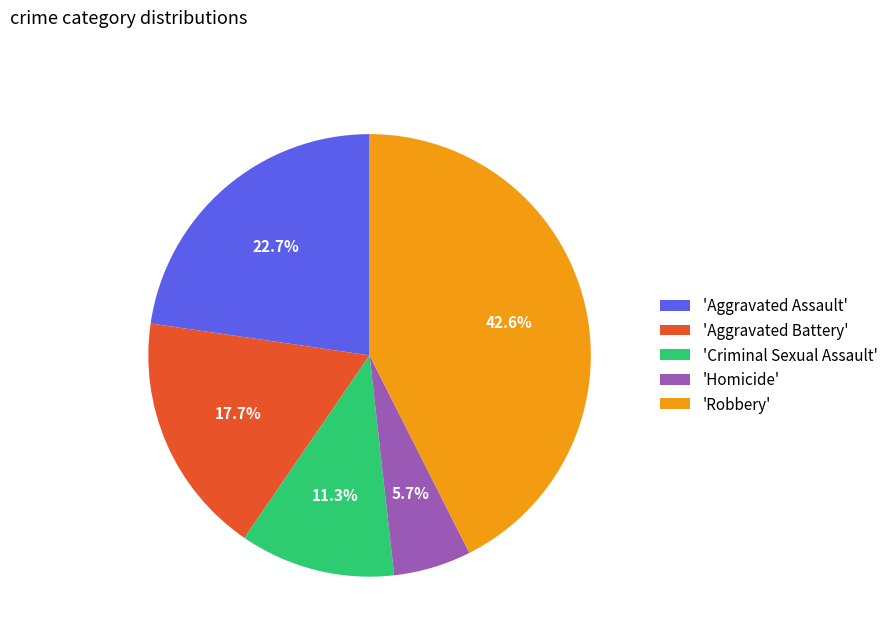

Count the number of slices in the pie.

5